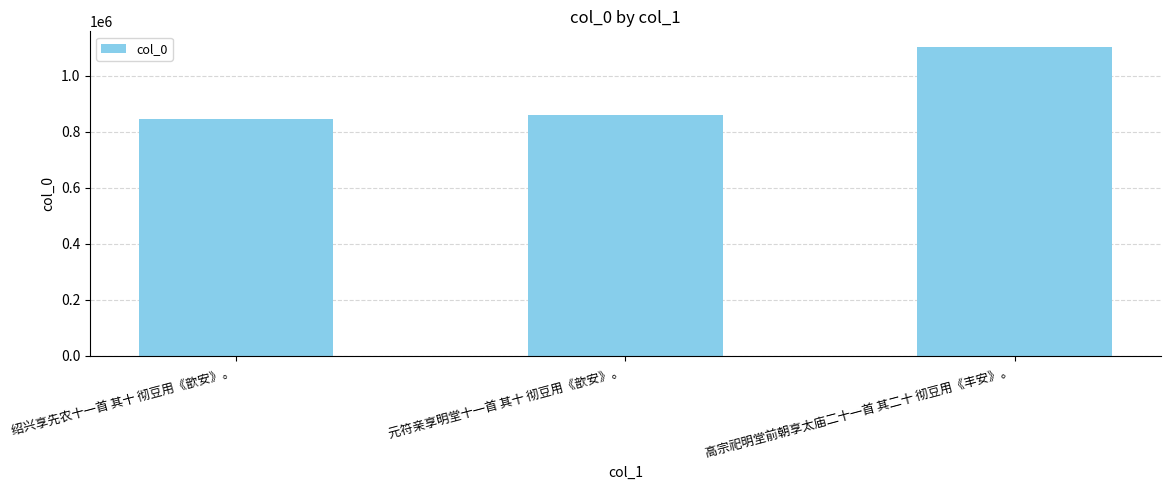

Rank the categories by value from lowest to highest.

绍兴享先农十一首 其十 彻豆用《歆安》。, 元符亲享明堂十一首 其十 彻豆用《歆安》。, 高宗祀明堂前朝享太庙二十一首 其二十 彻豆用《丰安》。